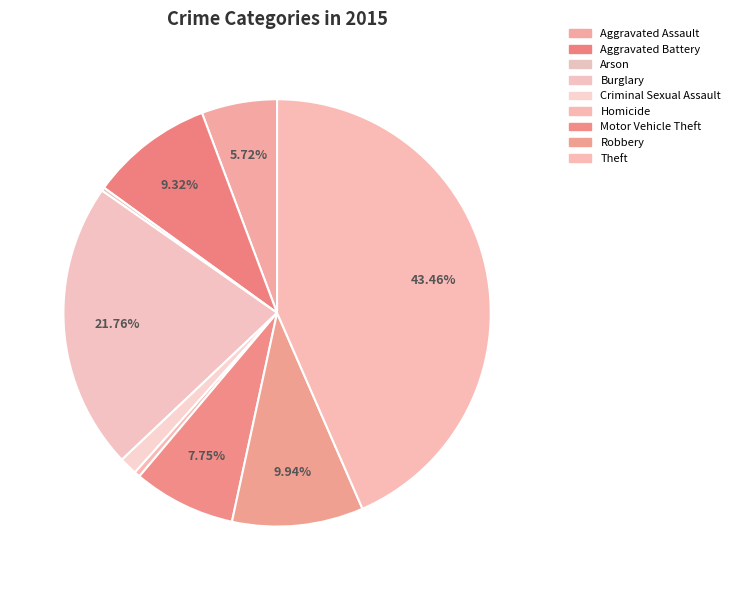

Do Aggravated Battery and Motor Vehicle Theft together represent more than half of the pie?

No